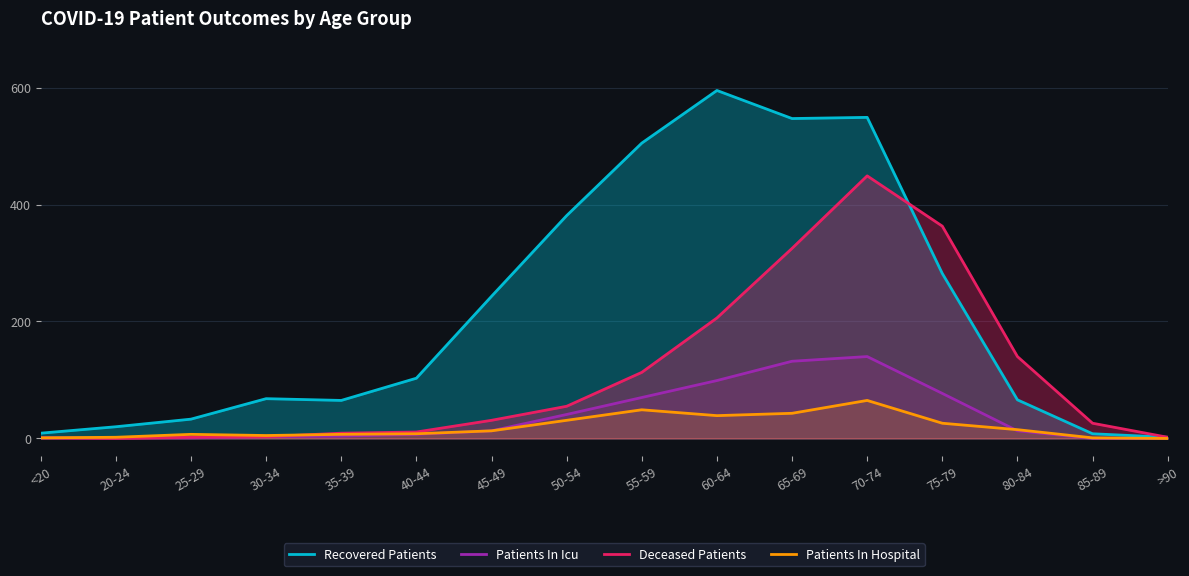

Reading left to right, extract all data points from this chart.

Recovered Patients: <20=9	20-24=20	25-29=33	30-34=68	35-39=65	40-44=103	45-49=243	50-54=381	55-59=505	60-64=595	65-69=547	70-74=549	75-79=282	80-84=66	85-89=8	>90=2
Patients In Icu: <20=1	20-24=1	25-29=1	30-34=3	35-39=4	40-44=7	45-49=13	50-54=41	55-59=70	60-64=99	65-69=132	70-74=140	75-79=77	80-84=13	85-89=0	>90=0
Deceased Patients: <20=1	20-24=0	25-29=2	30-34=3	35-39=9	40-44=11	45-49=31	50-54=55	55-59=113	60-64=206	65-69=325	70-74=449	75-79=363	80-84=140	85-89=26	>90=2
Patients In Hospital: <20=1	20-24=2	25-29=7	30-34=5	35-39=7	40-44=8	45-49=13	50-54=31	55-59=49	60-64=39	65-69=43	70-74=65	75-79=26	80-84=15	85-89=1	>90=0